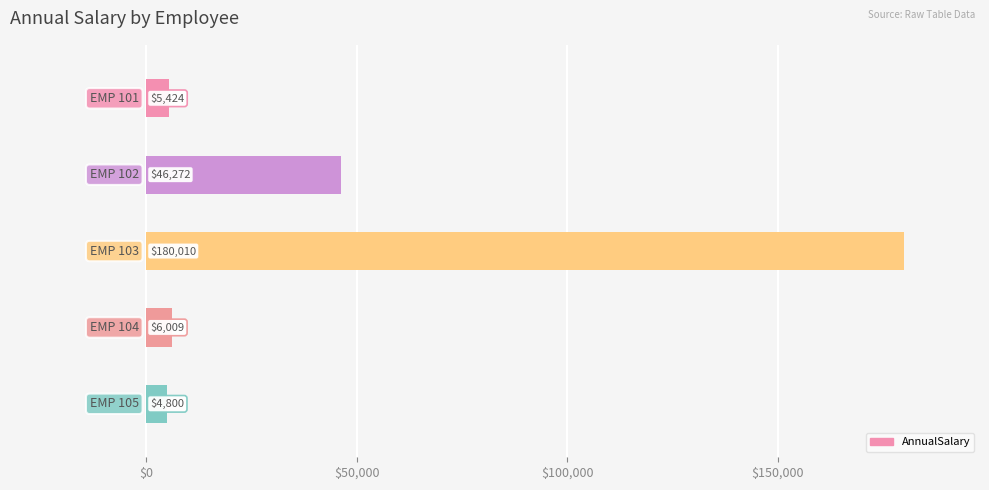

What is the smallest value displayed?

4800.0